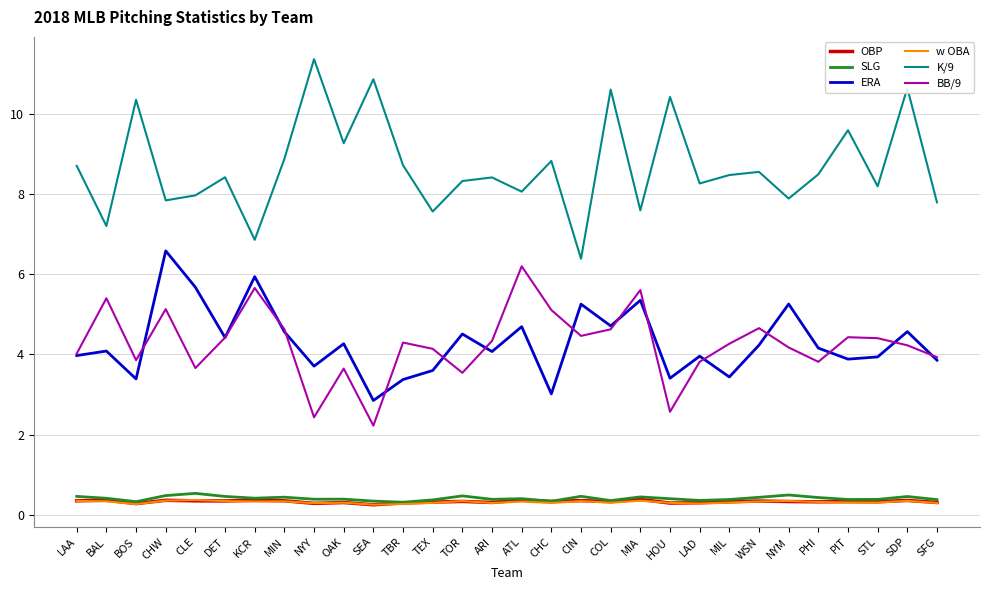

Does the chart have visible grid lines?

Yes